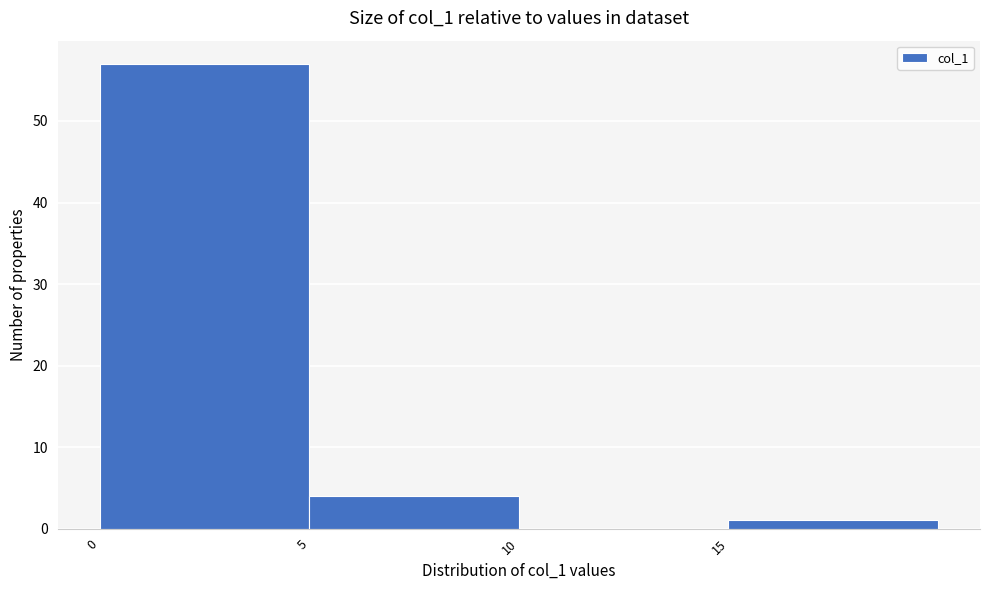

Reading left to right, list every bar in this chart as the range it spans on the x-axis followed by its height. The values are not printed on the chart, so give them approximately, as read against the axis.

0 to 5: 57
5 to 10: 4
10 to 15: 0
15 to 20: 1